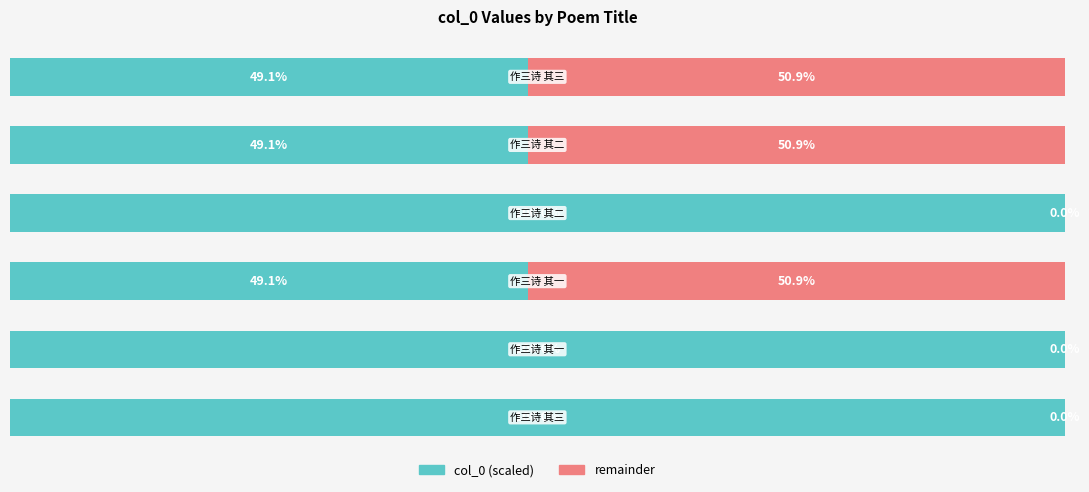

What are all the series names shown in the legend?

col_0 (scaled), remainder